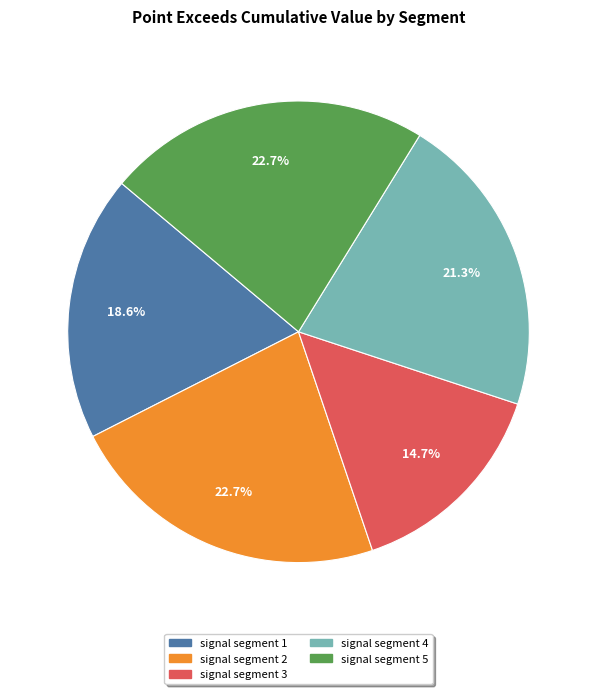

To the nearest percent, what is the difference between the signal segment 3 and signal segment 1 slice percentages?

4%